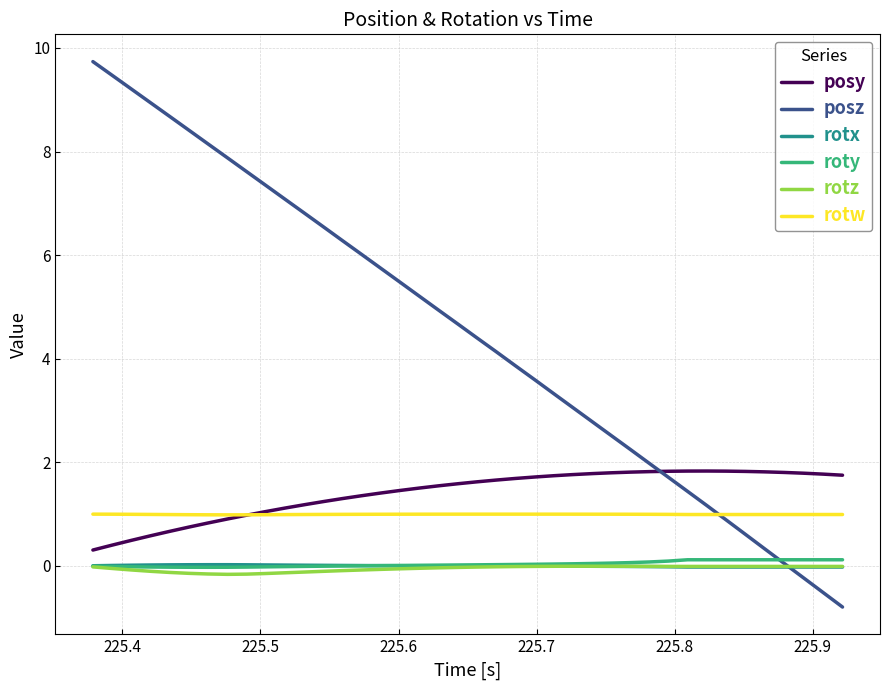

True or false: rotx and rotw cross at least once.

False